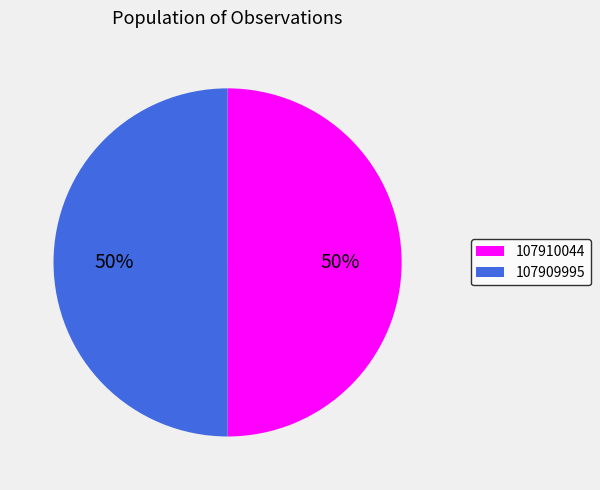

Count the number of slices in the pie.

2